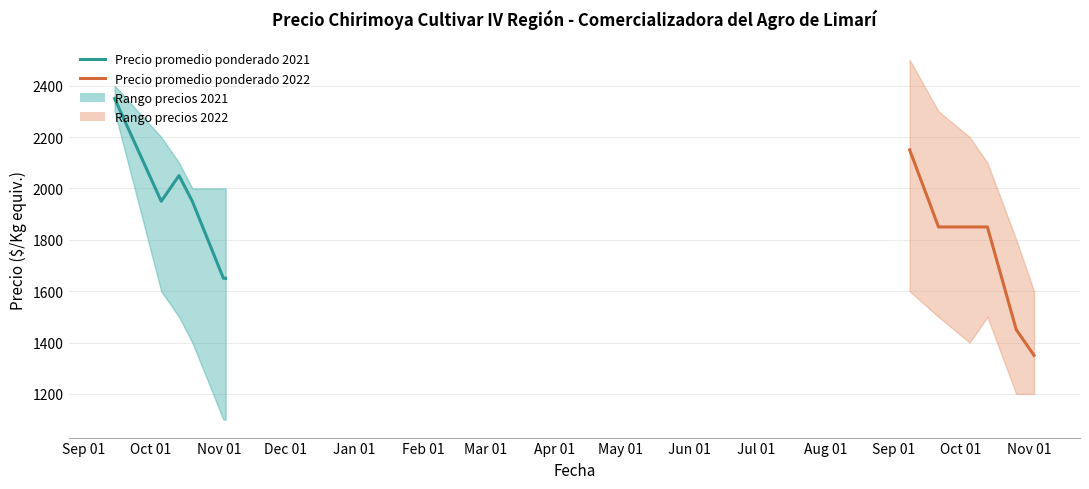

True or false: Precio promedio ponderado 2021 and Precio promedio ponderado 2022 cross at least once.

False